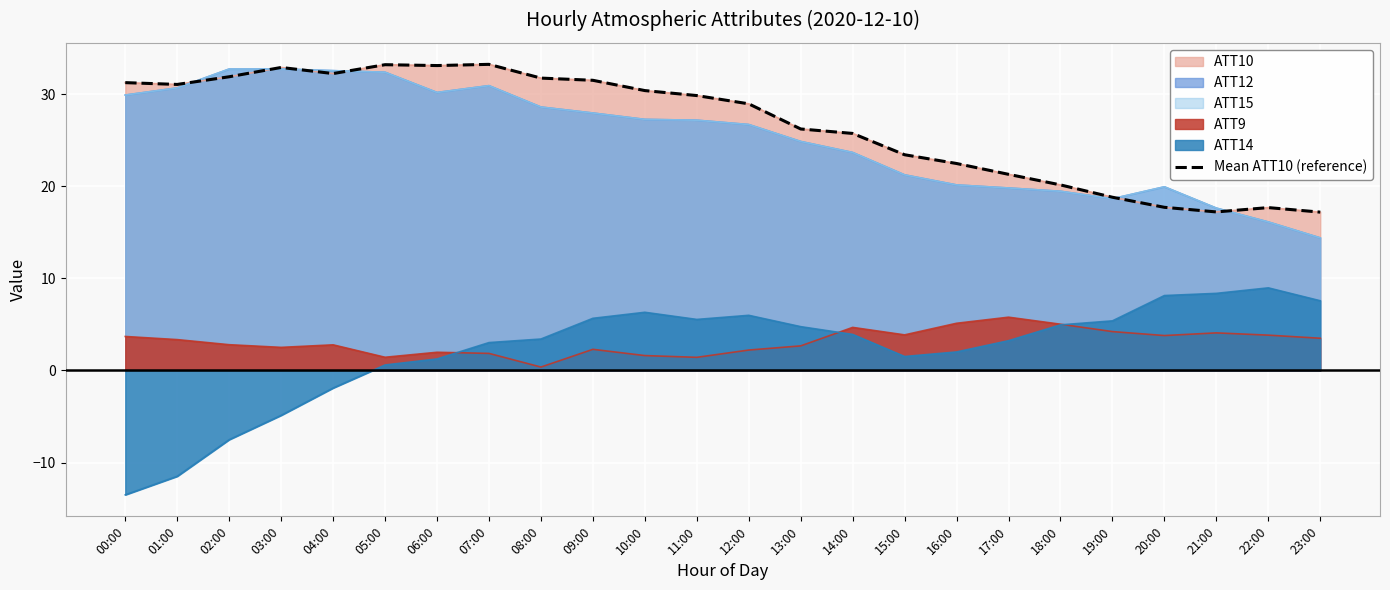

Rank the categories by value from highest to lowest.

07:00, 05:00, 06:00, 03:00, 04:00, 02:00, 08:00, 09:00, 00:00, 01:00, 10:00, 11:00, 12:00, 13:00, 14:00, 15:00, 16:00, 17:00, 18:00, 19:00, 20:00, 22:00, 21:00, 23:00